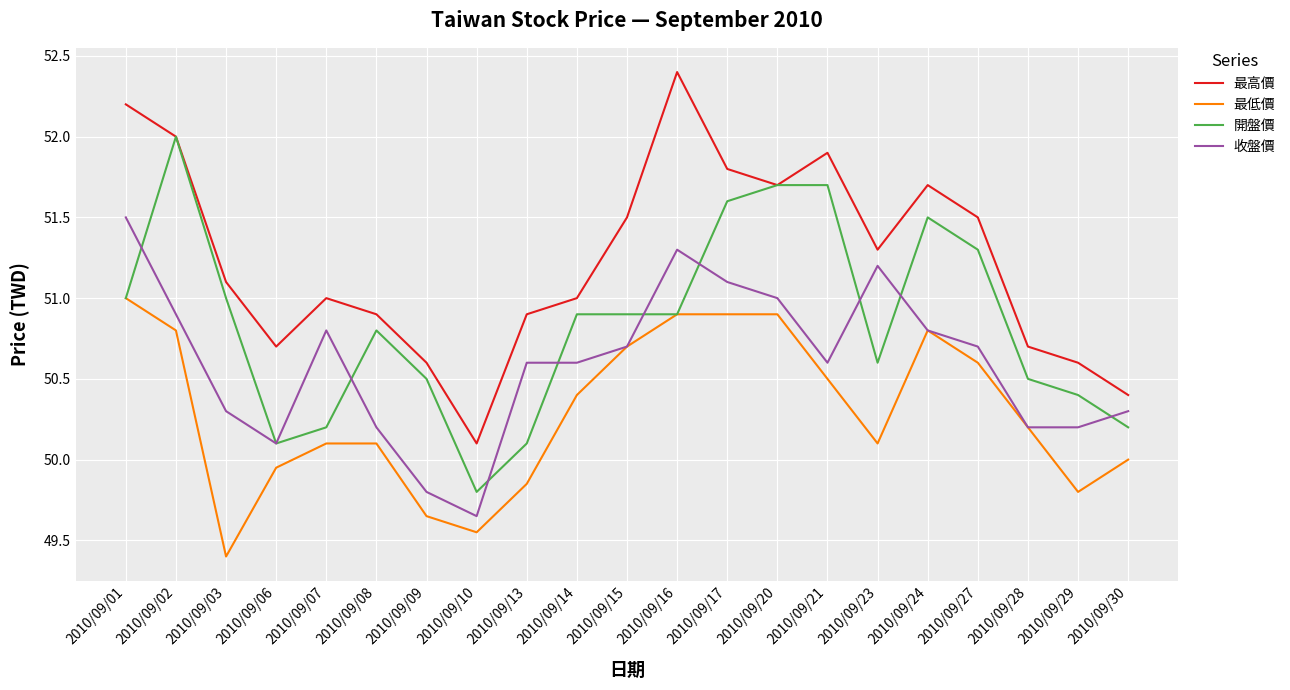

What is the greatest value displayed?

52.4